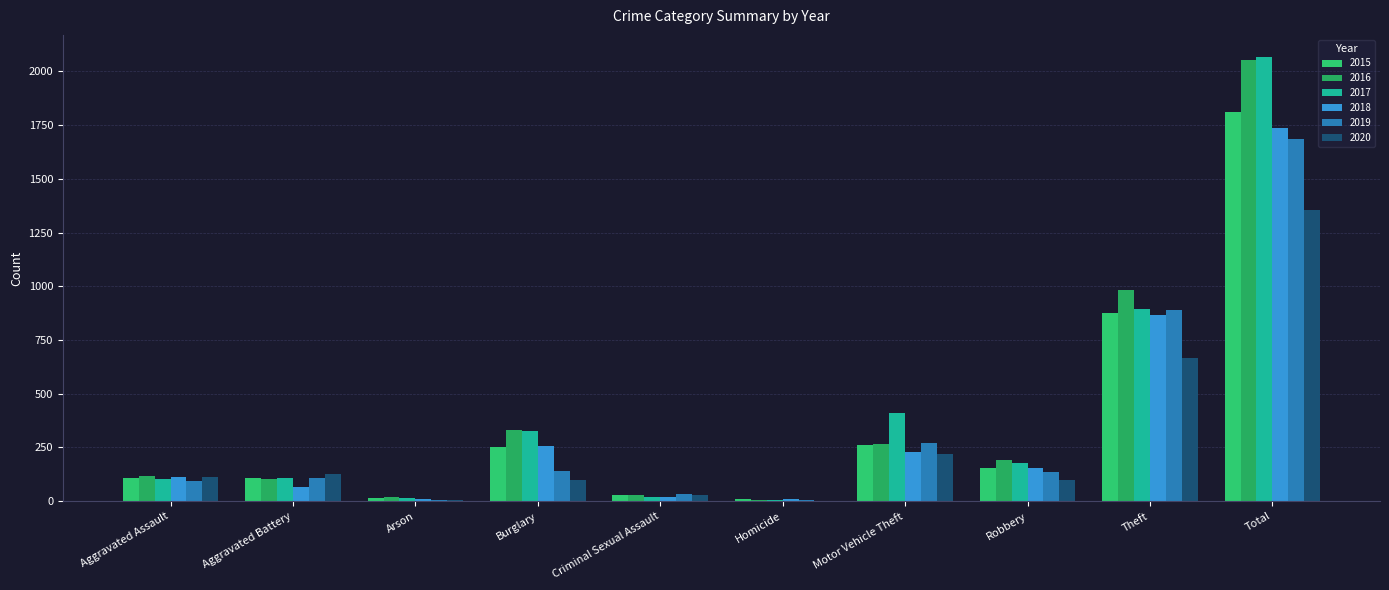

Reading right to left, extract all data points from this chart.

2015: Total=1811	Theft=874	Robbery=154	Motor Vehicle Theft=261	Homicide=9	Criminal Sexual Assault=28	Burglary=254	Arson=13	Aggravated Battery=108	Aggravated Assault=110
2016: Total=2053	Theft=984	Robbery=194	Motor Vehicle Theft=265	Homicide=7	Criminal Sexual Assault=30	Burglary=333	Arson=20	Aggravated Battery=102	Aggravated Assault=118
2017: Total=2066	Theft=892	Robbery=178	Motor Vehicle Theft=411	Homicide=8	Criminal Sexual Assault=21	Burglary=329	Arson=14	Aggravated Battery=108	Aggravated Assault=105
2018: Total=1737	Theft=868	Robbery=155	Motor Vehicle Theft=231	Homicide=10	Criminal Sexual Assault=22	Burglary=257	Arson=12	Aggravated Battery=67	Aggravated Assault=115
2019: Total=1687	Theft=891	Robbery=135	Motor Vehicle Theft=273	Homicide=5	Criminal Sexual Assault=35	Burglary=143	Arson=5	Aggravated Battery=108	Aggravated Assault=92
2020: Total=1356	Theft=666	Robbery=97	Motor Vehicle Theft=221	Homicide=2	Criminal Sexual Assault=28	Burglary=100	Arson=4	Aggravated Battery=125	Aggravated Assault=113